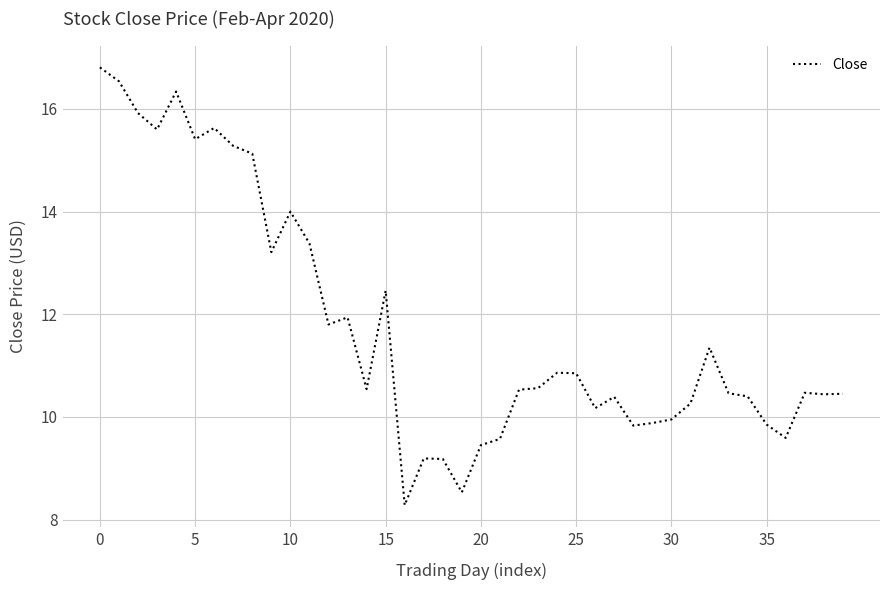

What is the maximum value shown in the chart?

16.8